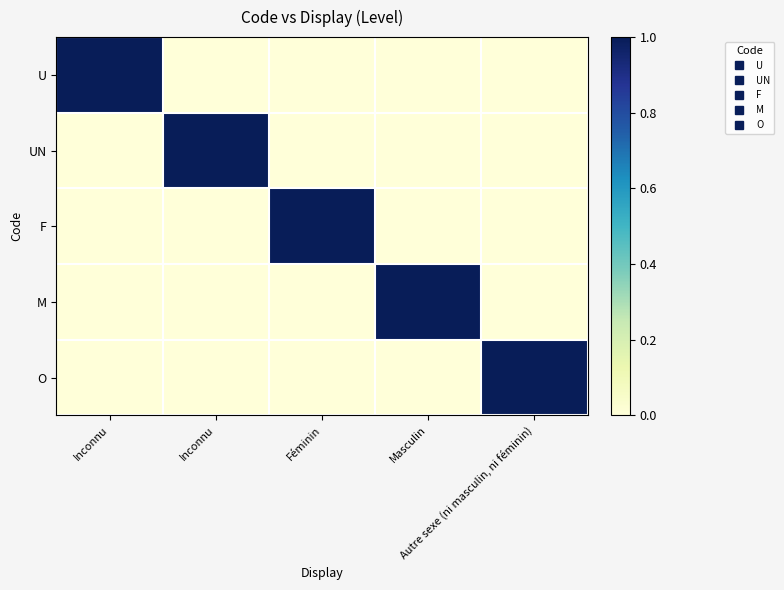

Between Féminin and Inconnu, which is larger?

Inconnu